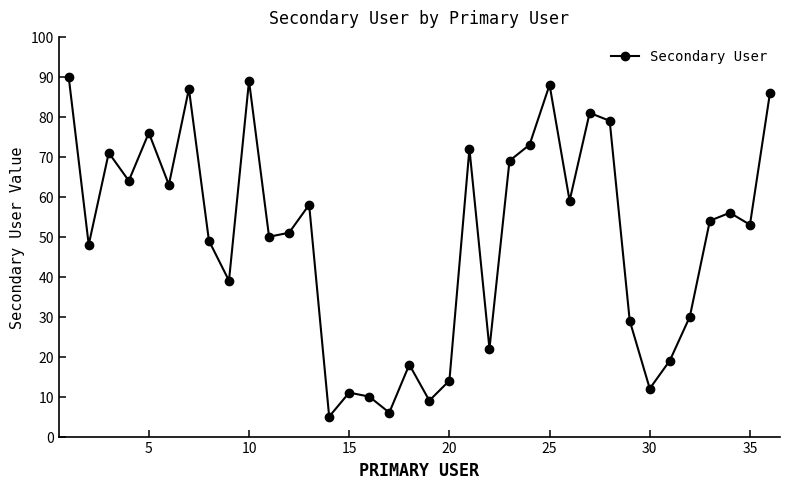

How many data points are less than 54?

18